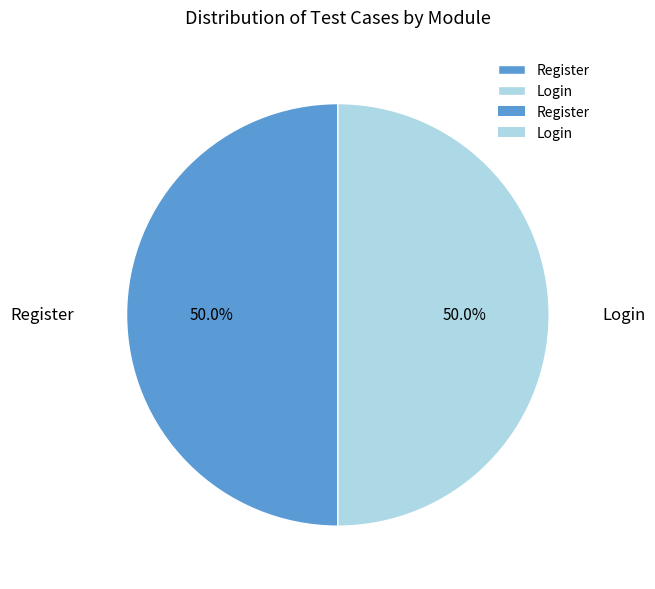

Is the sum of Register and Login greater than half?

Yes